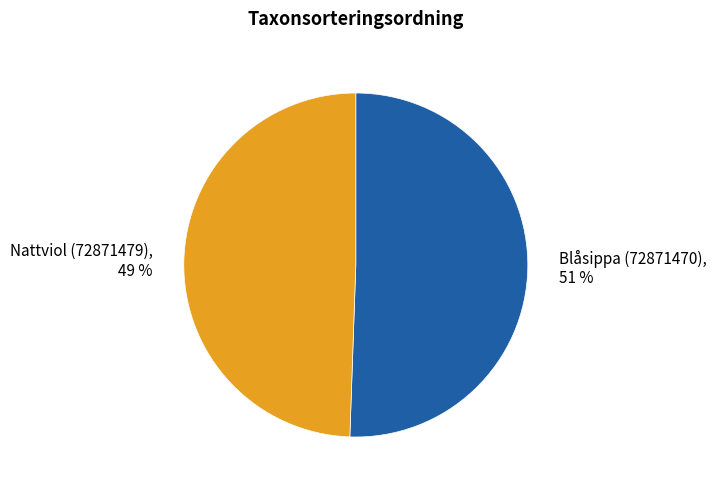

Is Blåsippa (72871470) the majority of the pie?

Yes